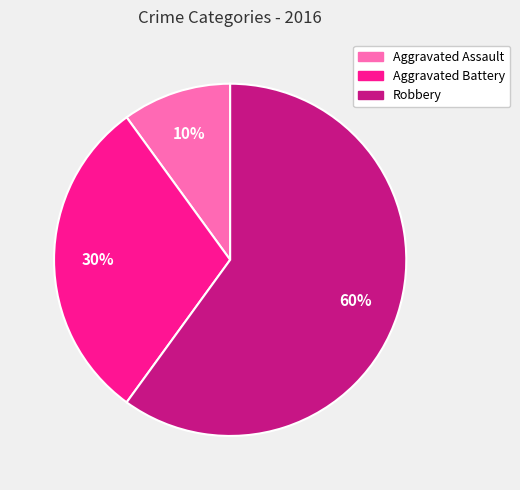

Is Robbery the majority of the pie?

Yes